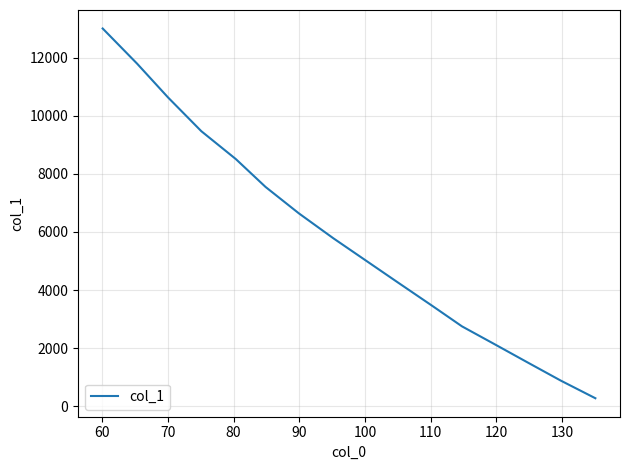

What is the greatest value displayed?

13005.1